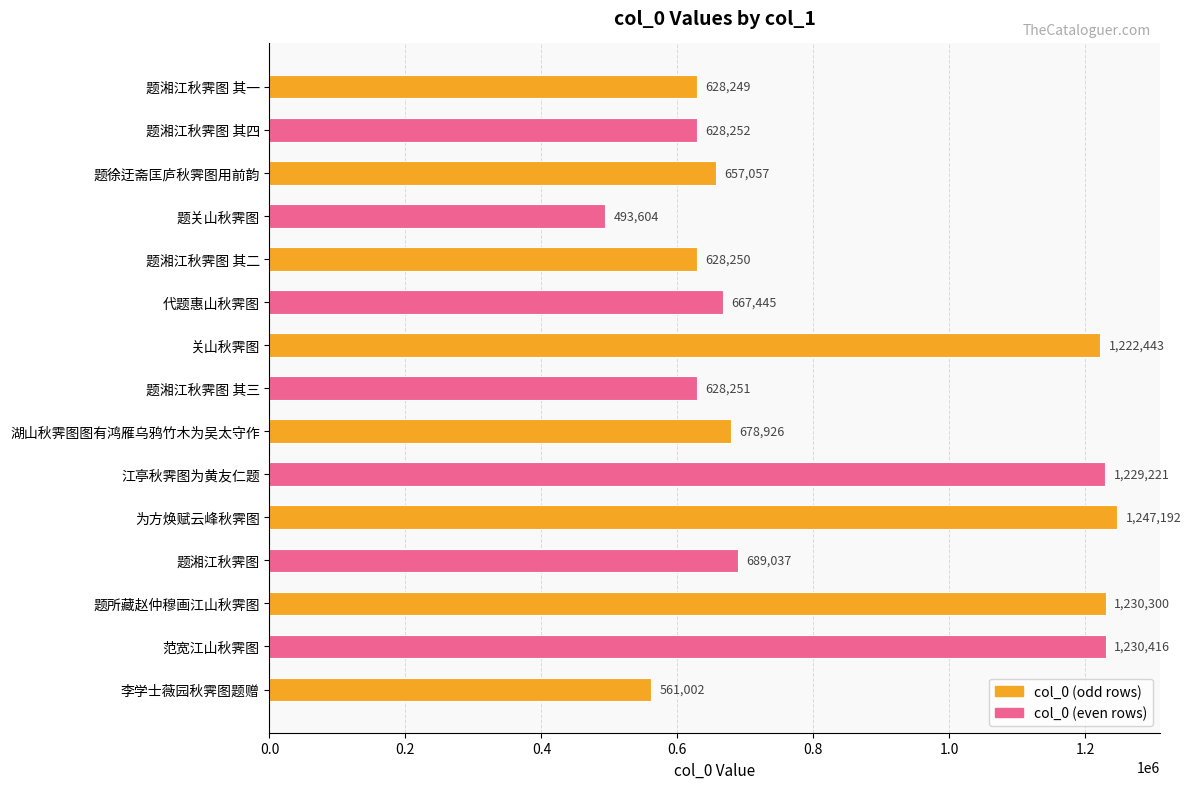

List the labels in order of value, largest first.

为方焕赋云峰秋霁图, 范宽江山秋霁图, 题所藏赵仲穆画江山秋霁图, 江亭秋霁图为黄友仁题, 关山秋霁图, 题湘江秋霁图, 湖山秋霁图图有鸿雁乌鸦竹木为吴太守作, 代题惠山秋霁图, 题徐迂斋匡庐秋霁图用前韵, 题湘江秋霁图 其四, 题湘江秋霁图 其三, 题湘江秋霁图 其二, 题湘江秋霁图 其一, 李学士薇园秋霁图题赠, 题关山秋霁图